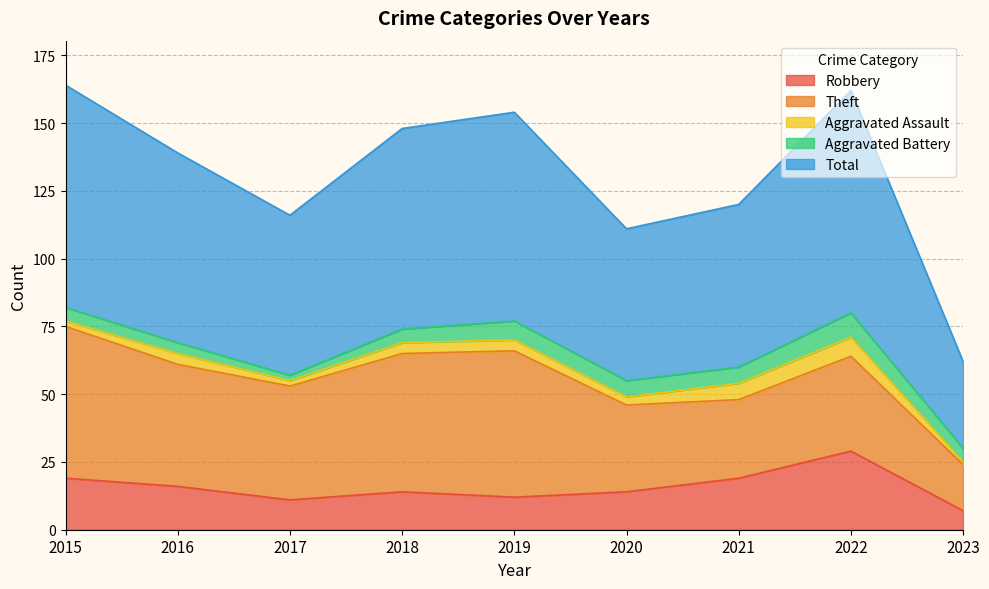

Which series has the largest range (max minus min)?

Total